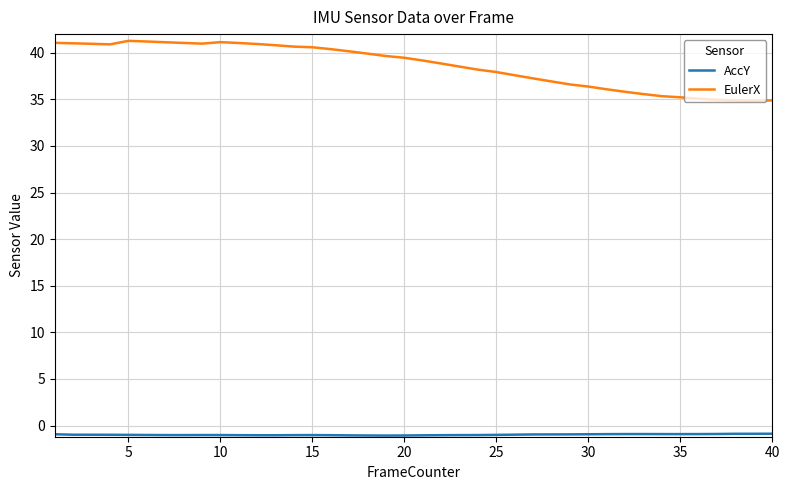

What is the sum of all EulerX values?

1544.3